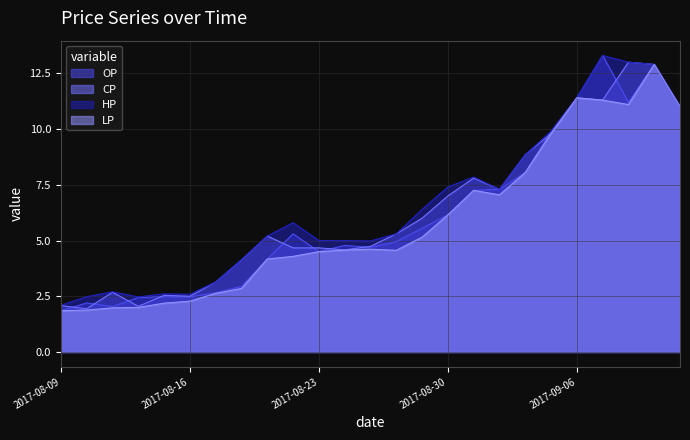

How many lines are shown in the chart?

4